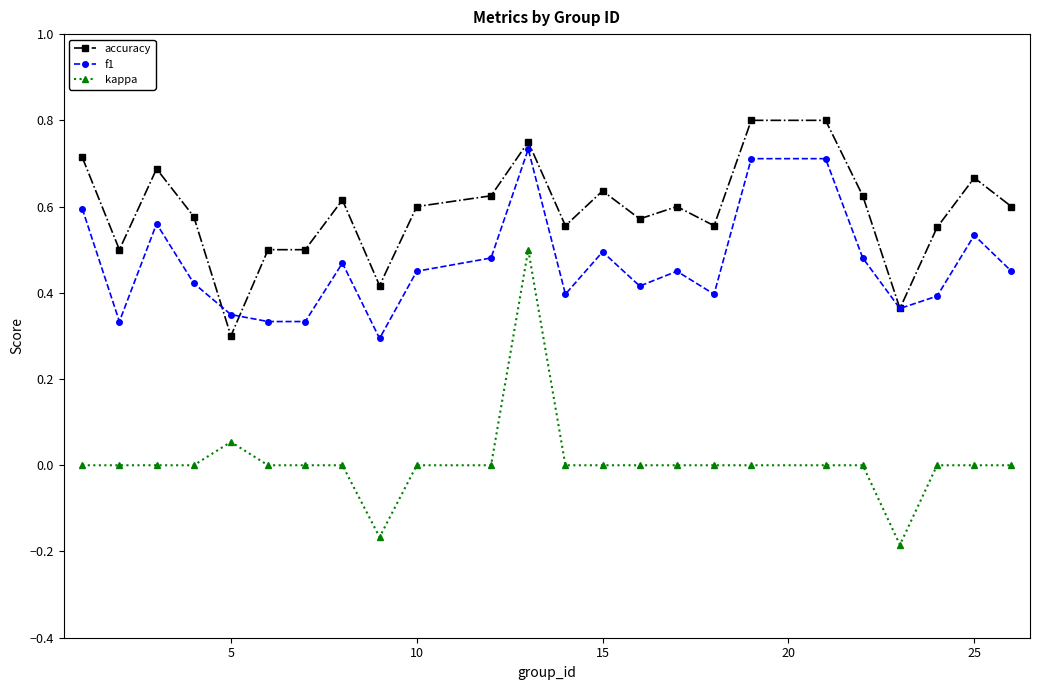

True or false: accuracy has more than 2 points higher than both neighbors.

True